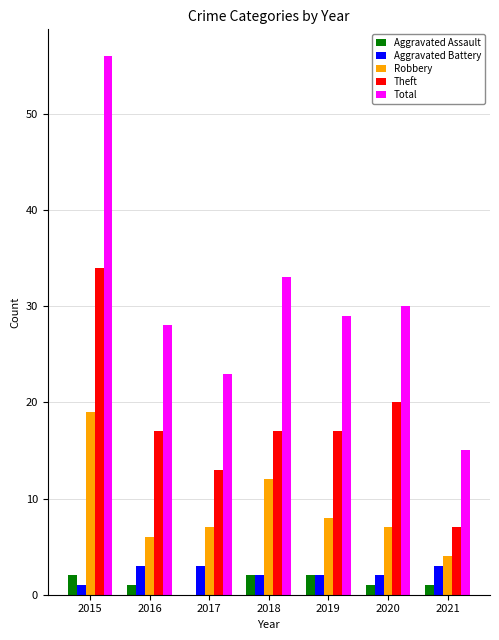

What is the sum of all Aggravated Battery values?

16